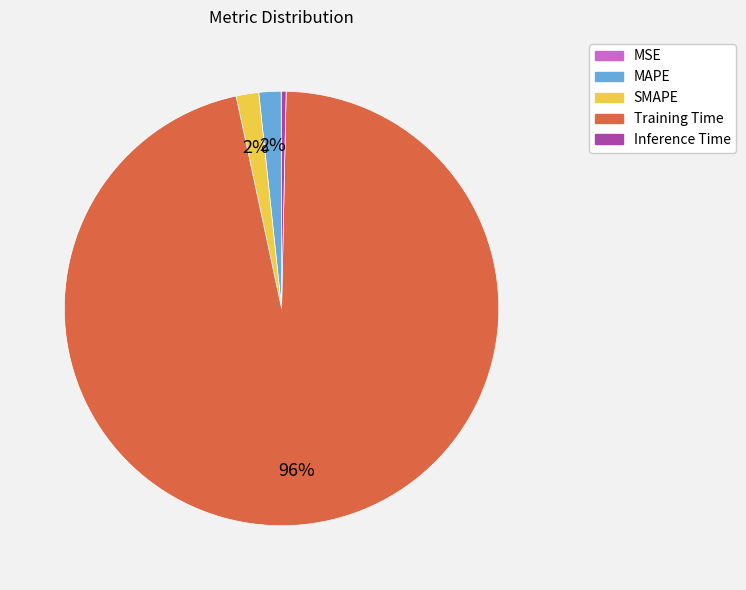

True or false: SMAPE accounts for 2% of the total.

True